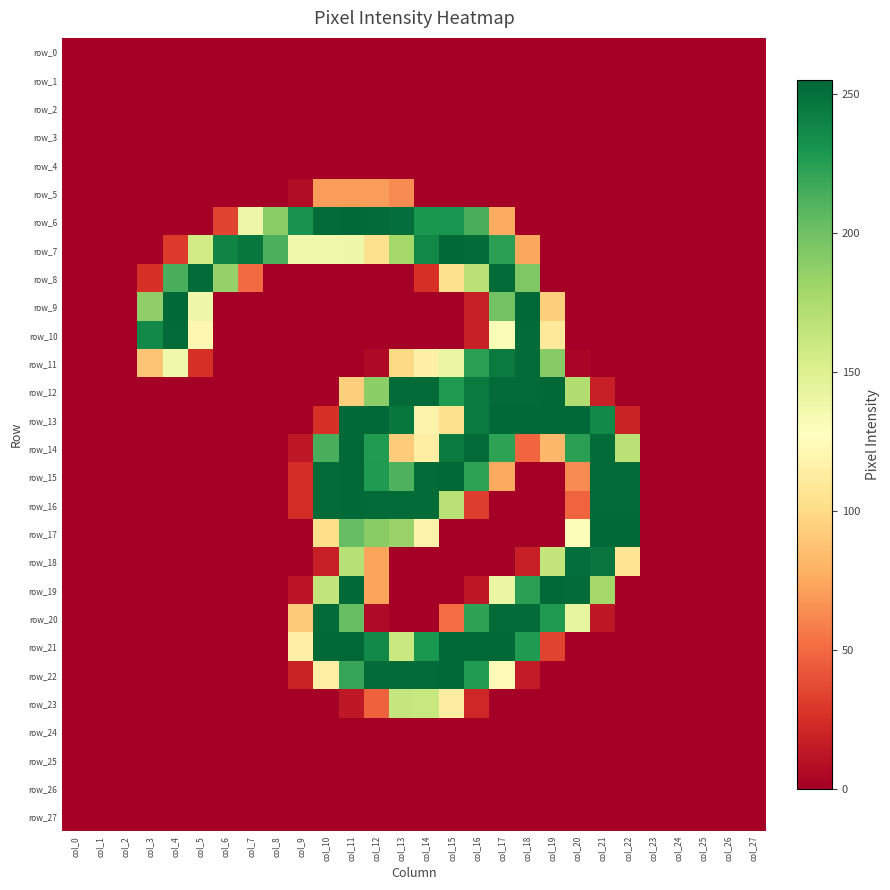

List the series in order of their peak value, highest first.

row_13, row_21, row_6, row_7, row_9, row_12, row_14, row_15, row_16, row_17, row_19, row_22, row_8, row_10, row_11, row_20, row_18, row_23, row_5, row_0, row_1, row_2, row_3, row_4, row_24, row_25, row_26, row_27